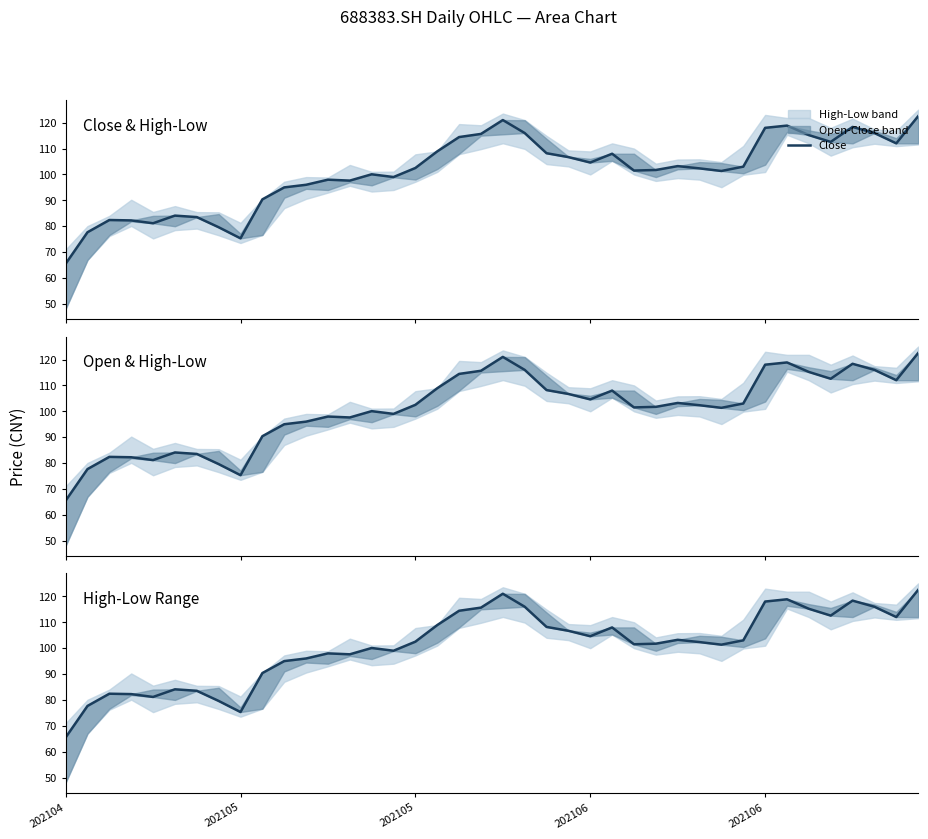

What is the difference between the maximum and second lowest values?

47.2